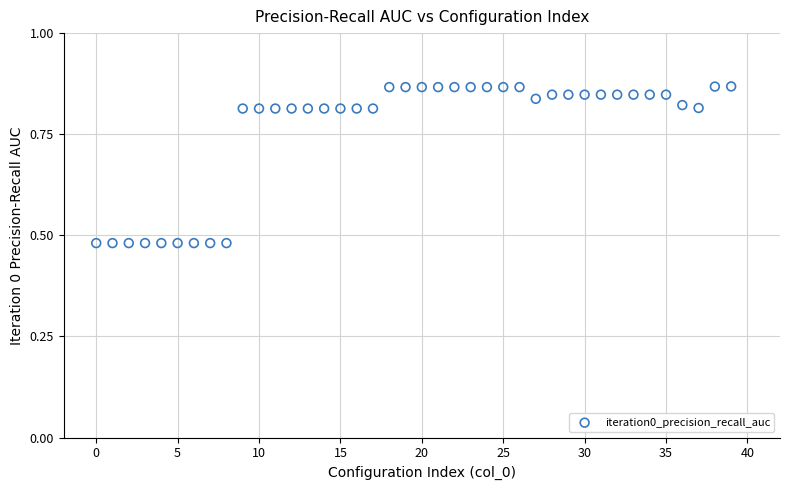

What is the range of Y values (max minus min)?

0.4